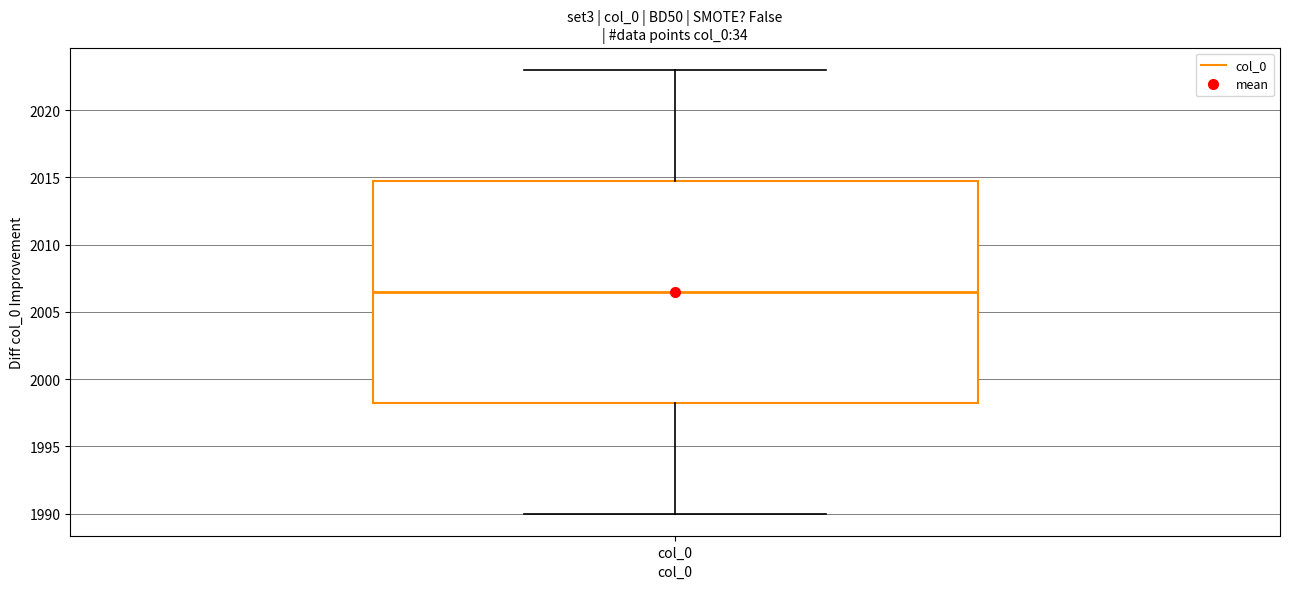

Read this box plot against the y-axis: the position of the median line, the range covered by the box, and the ends of both whiskers. The values are not printed on the chart, so give them approximately, as read against the axis.

median 2006.5, box 1998.5 to 2015.0, whiskers 1990.0 to 2023.0